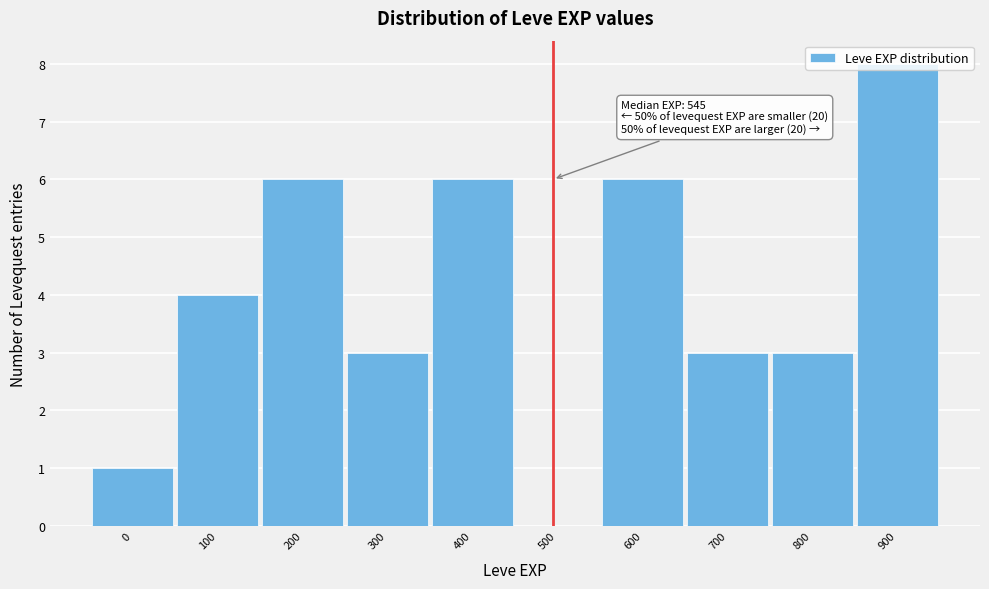

Is it true that the value at 200 is 6?

True